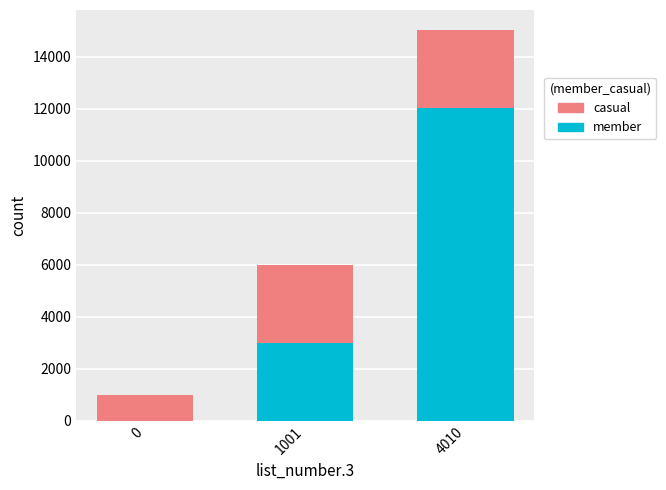

What is the difference between the member values at 4010 and 0?

12030